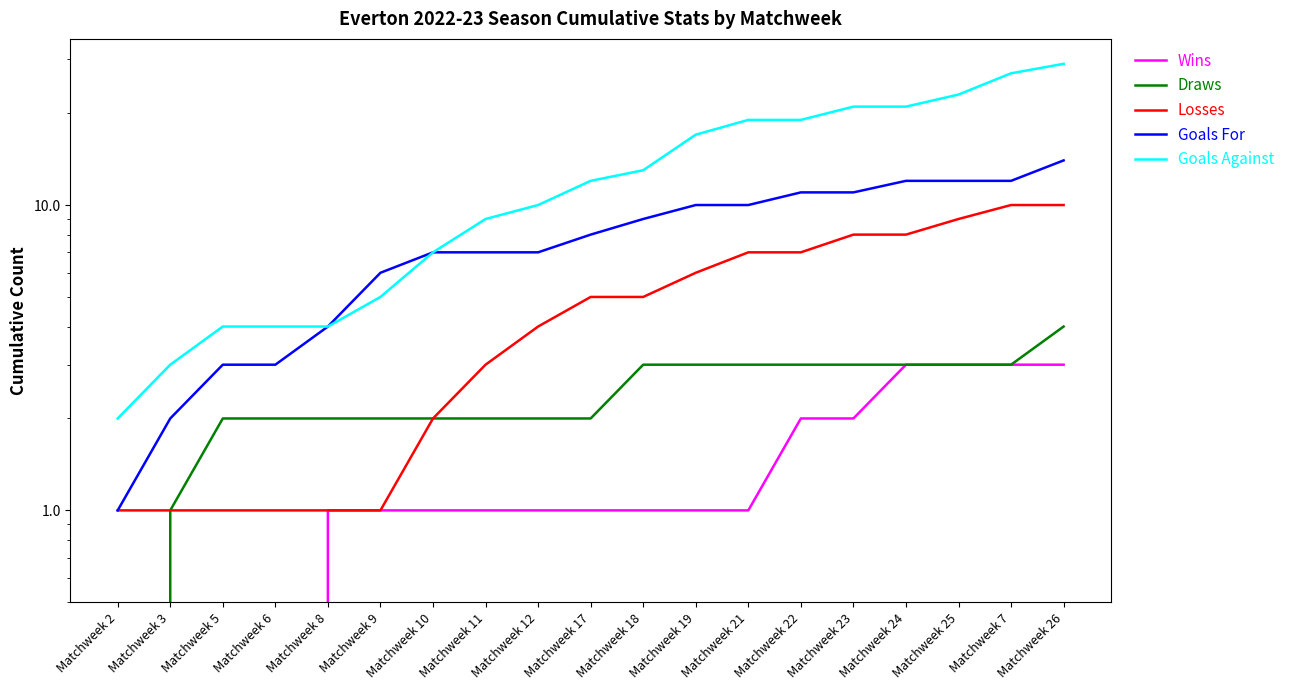

What is the sum of all Goals Against values?

249